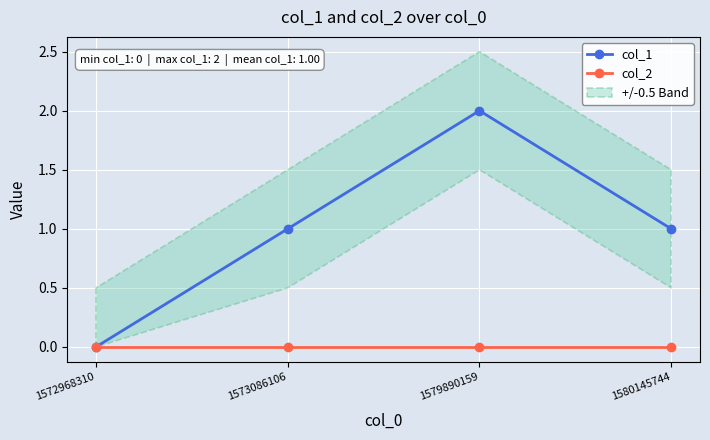

Which category has the lowest value in the col_1 series?

1572968310